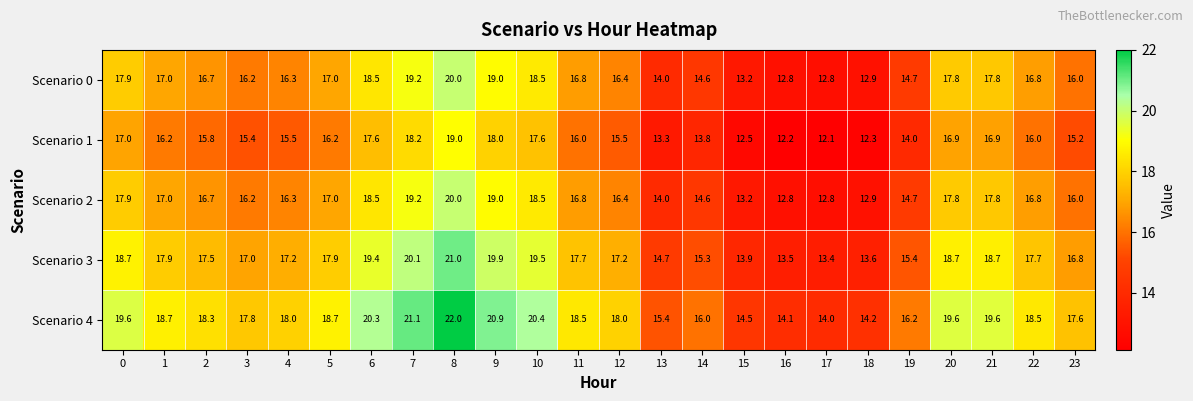

What is the difference between the highest and lowest values at 3?

2.4